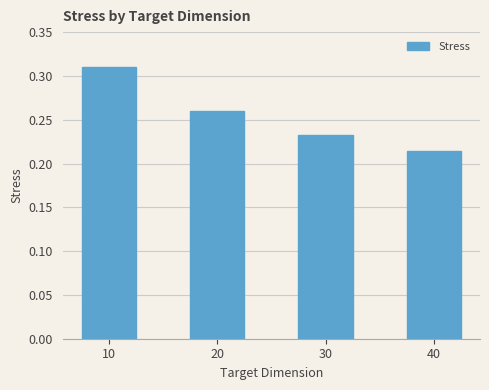

Are the bars grouped side by side (vs. stacked)?

No